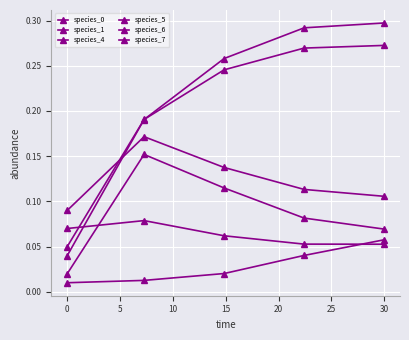

What is the maximum value for species_0?

0.3